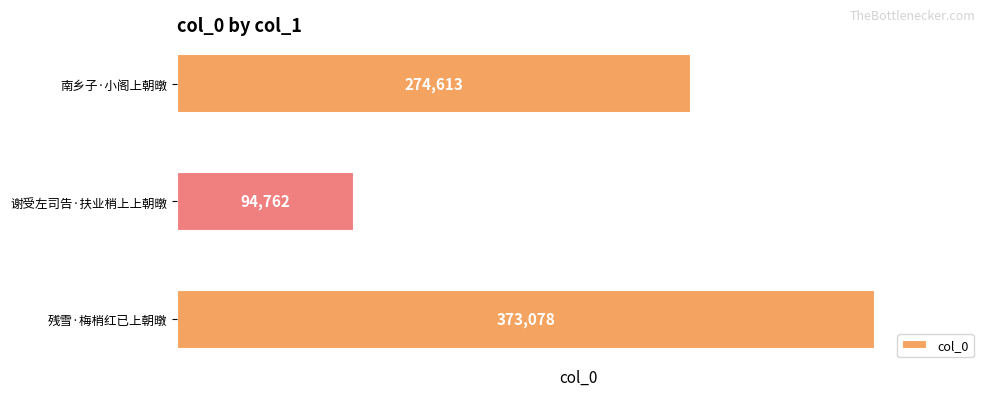

What is the sum of all values?

742453